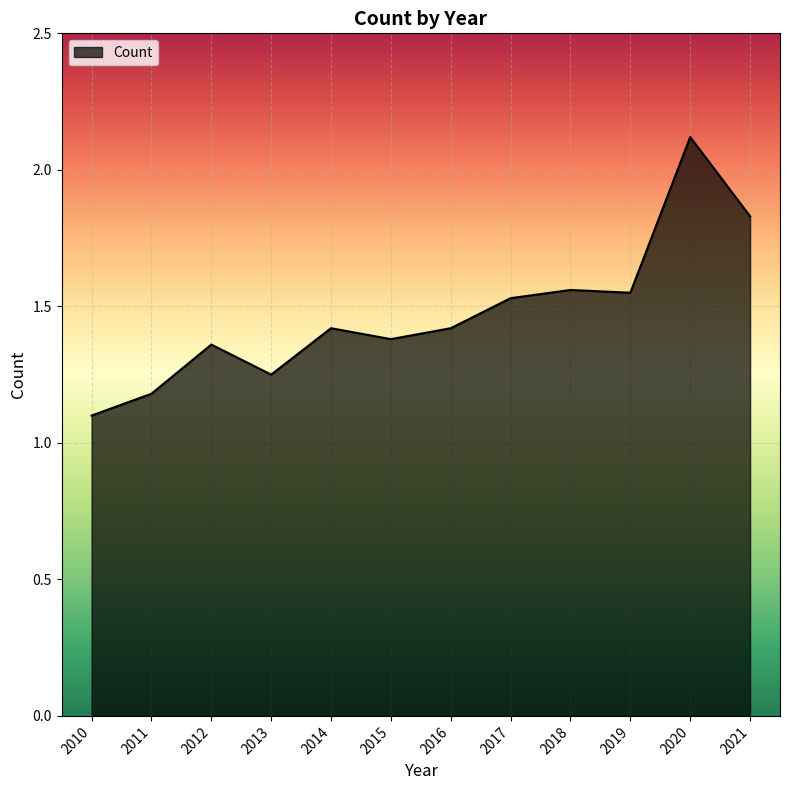

Is it true that the value at 2016 is 0.7?

False